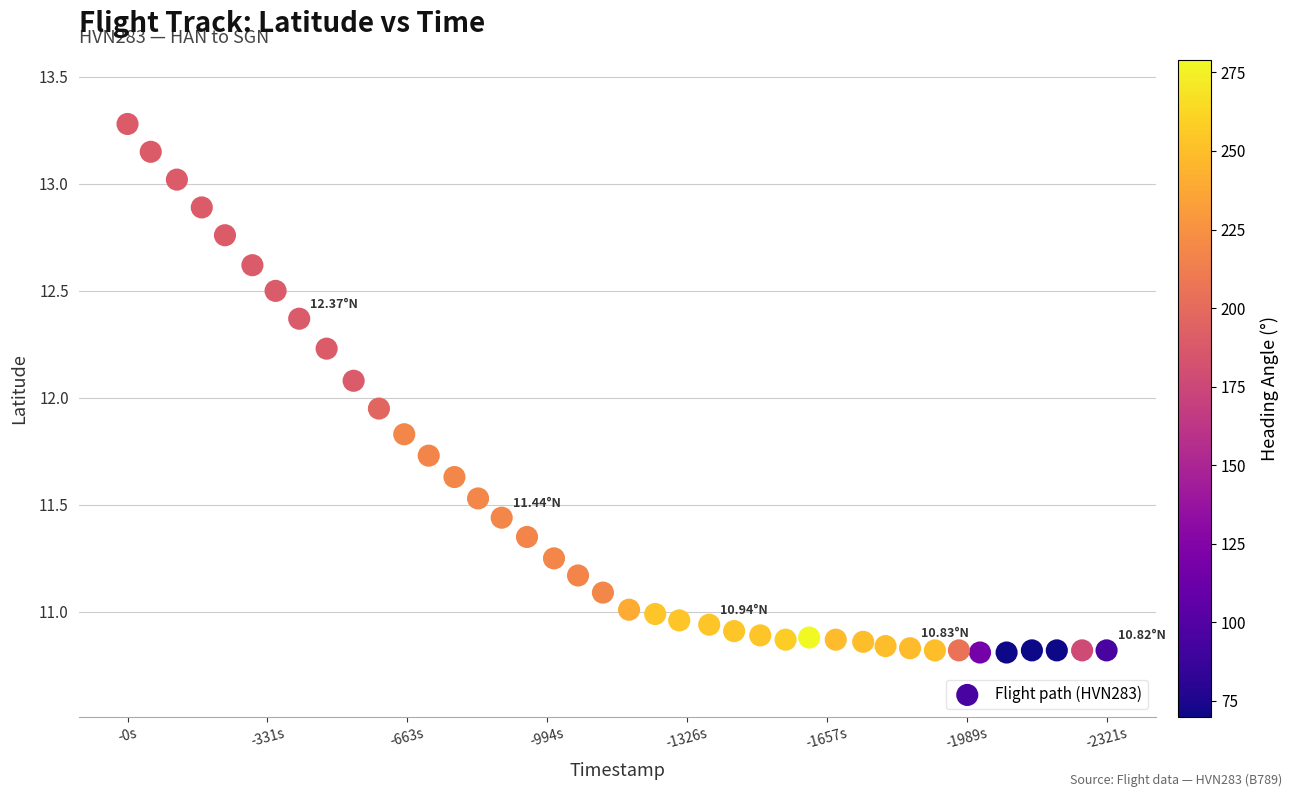

What is the range of Y values (max minus min)?

2.5